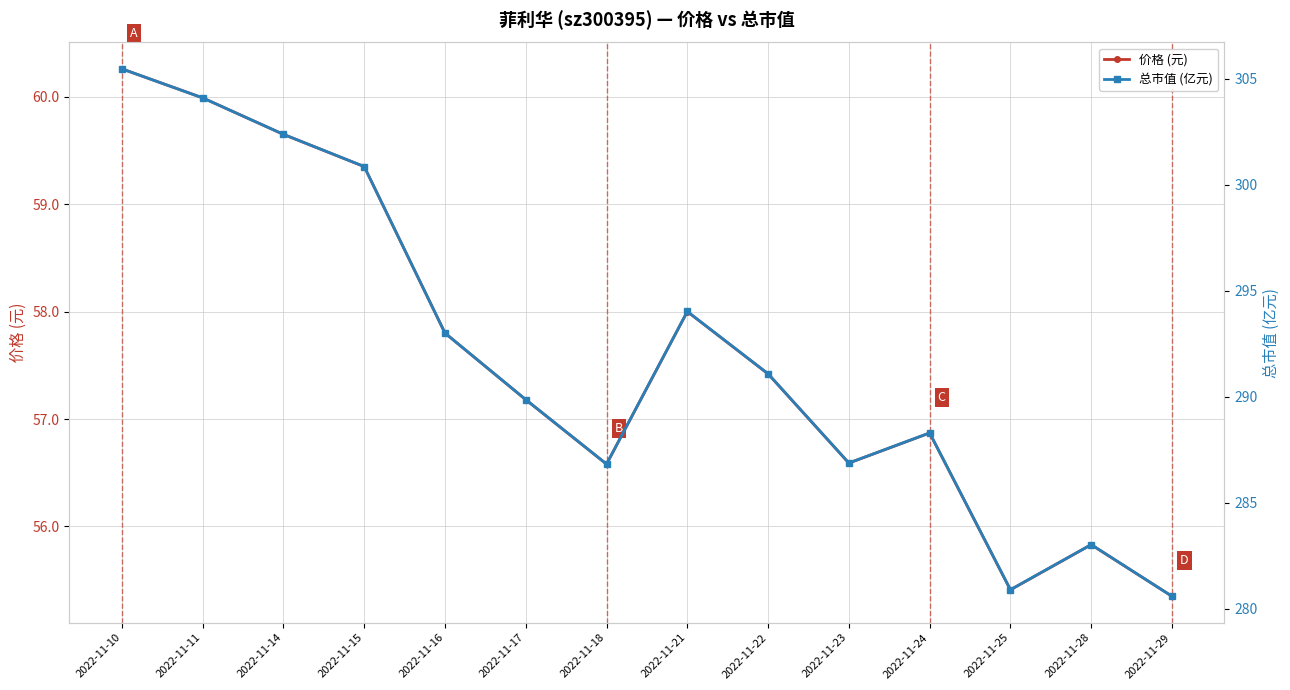

What is the difference between the 总市值 (亿元) values at 2022-11-23 and 2022-11-29?

6.3